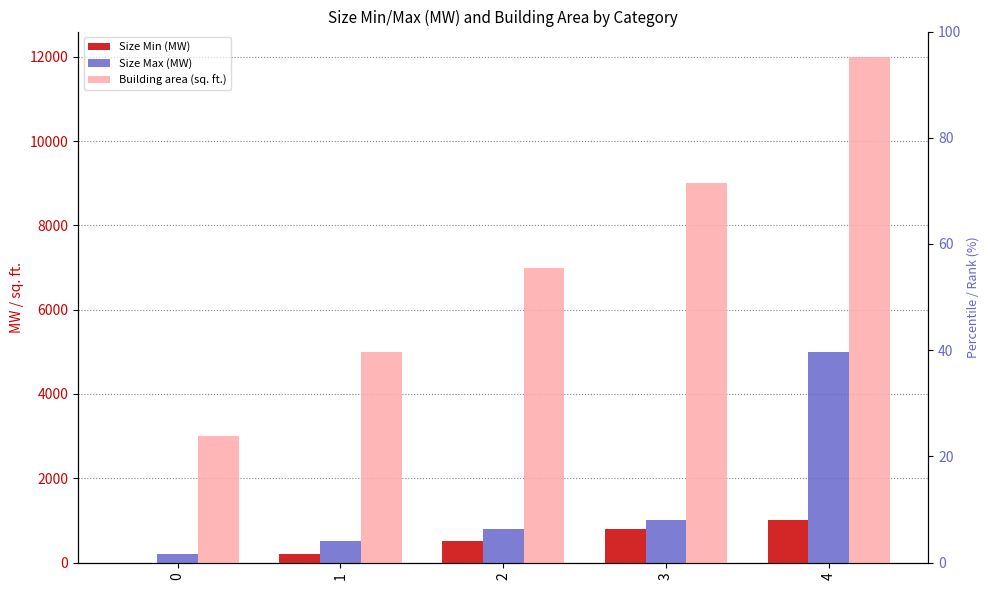

The Building area (sq. ft.) series shows 4122 at 0. True or false?

False